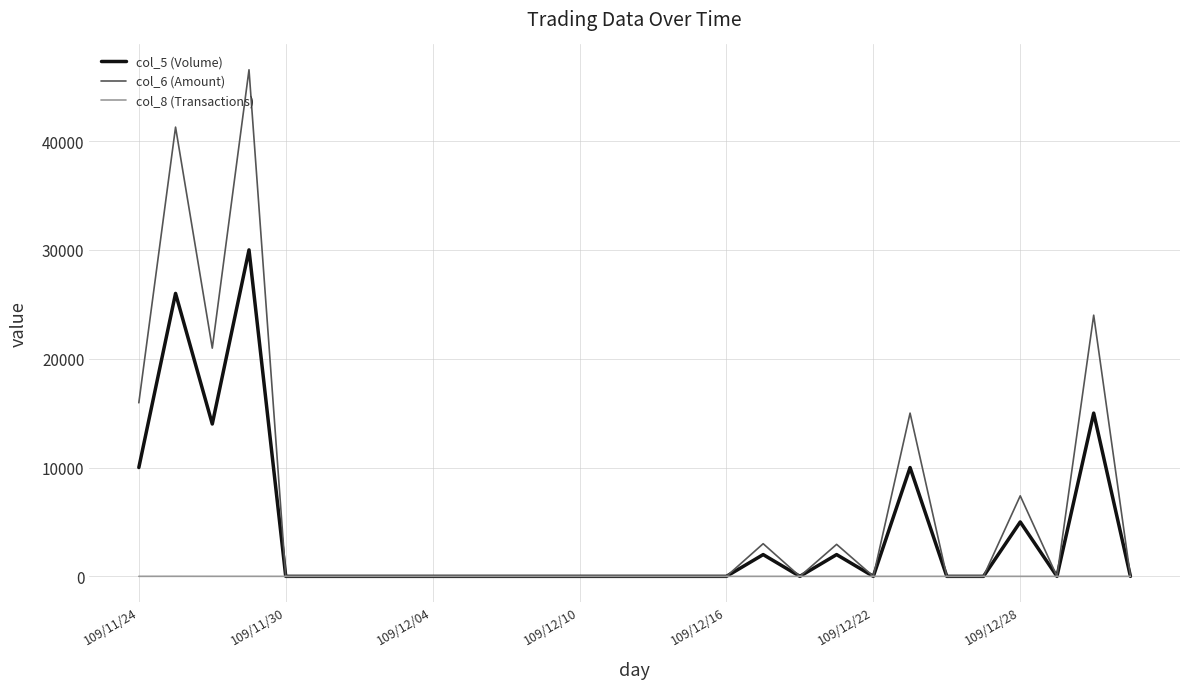

Rank the series by their average value, from lowest to highest.

col_8 (Transactions), col_5 (Volume), col_6 (Amount)